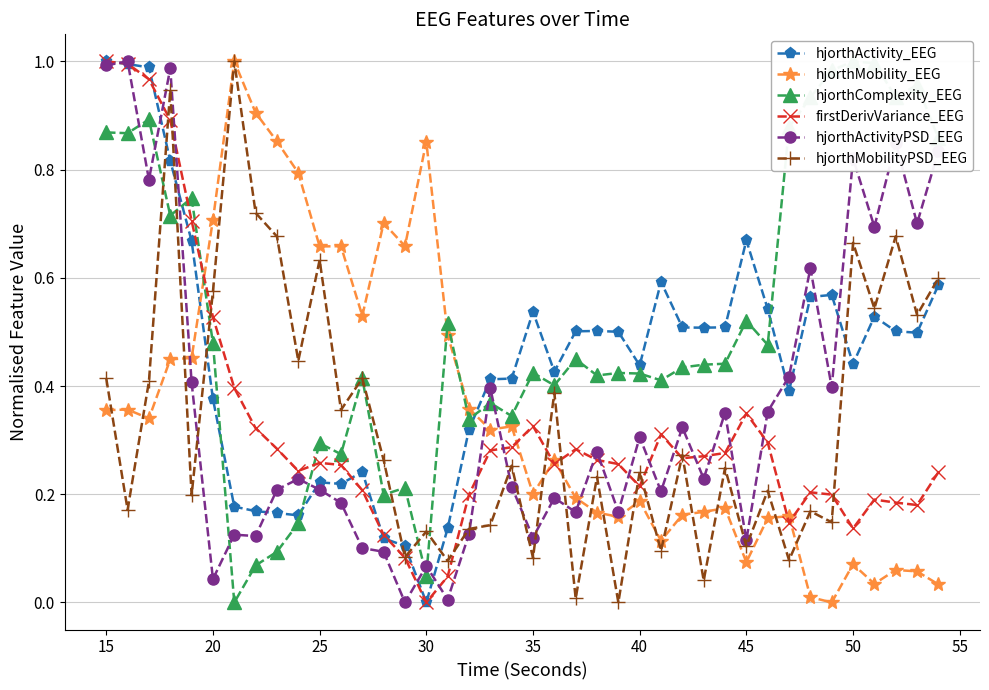

In hjorthMobility_EEG, how many points are lower than both neighbors (excluding endpoints)?

11